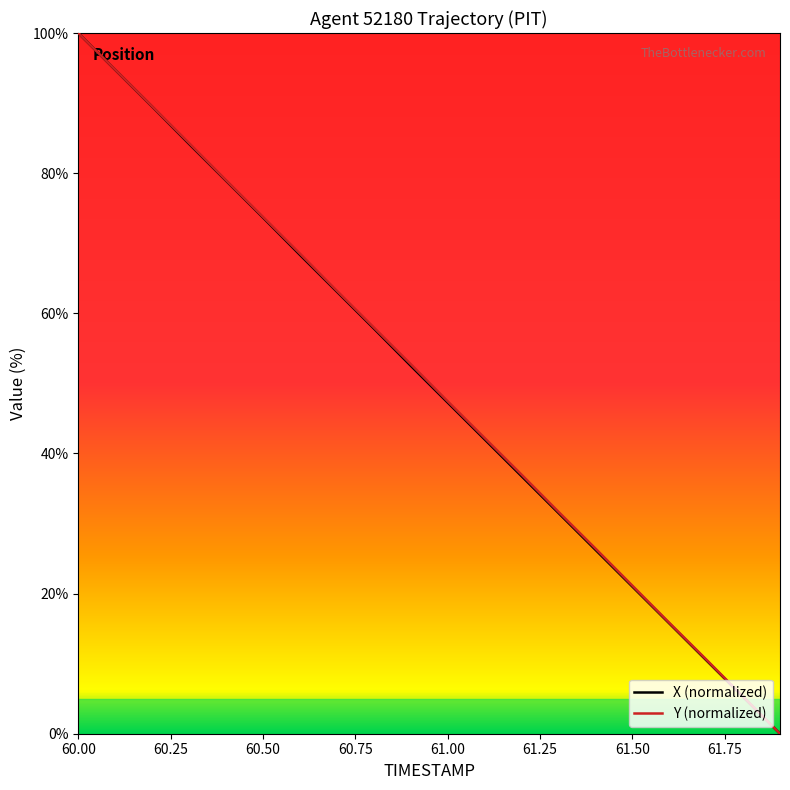

Reading left to right, what are all the values shown in this chart?

X (normalized): 100.0	94.7	89.5	84.2	78.9	73.7	68.4	63.1	57.8	52.5	47.3	42.0	36.8	31.5	26.3	21.0	15.8	10.5	5.3	0.0
Y (normalized): 100.0	94.8	89.5	84.3	79.0	73.8	68.5	63.2	58.0	52.8	47.5	42.2	37.0	31.7	26.4	21.1	15.8	10.6	5.3	0.0